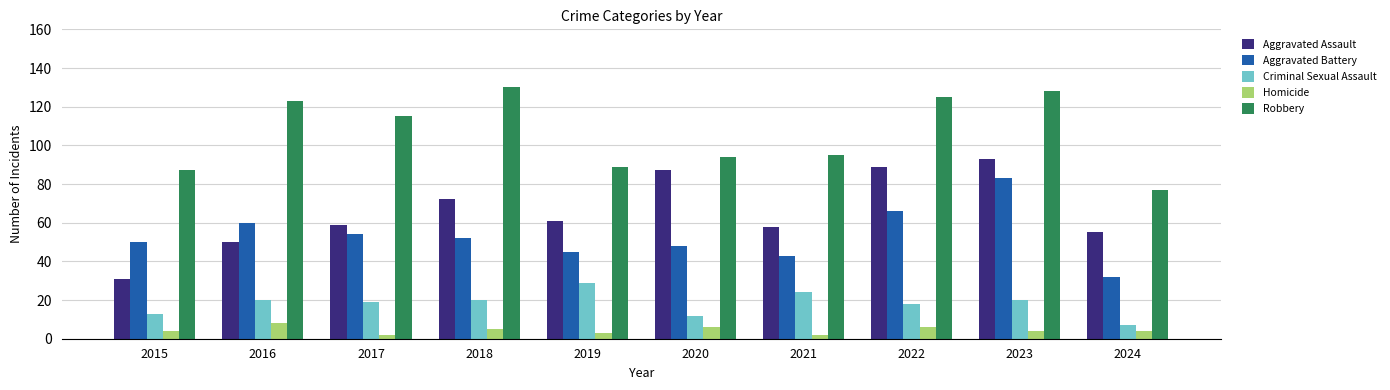

What is the difference between the maximum and minimum values in the Criminal Sexual Assault series?

22